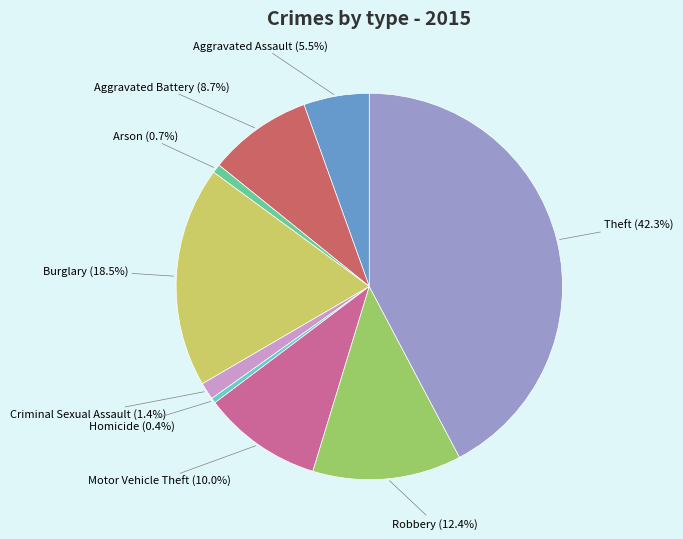

Is there any slice that represents more than half of the pie?

No